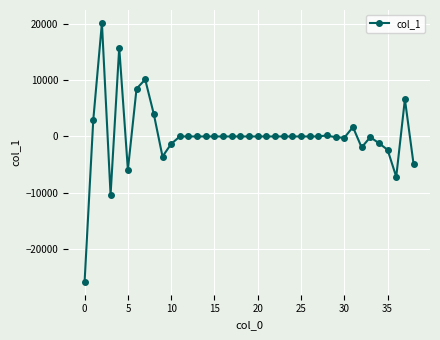

How many distinct data groups are displayed?

1